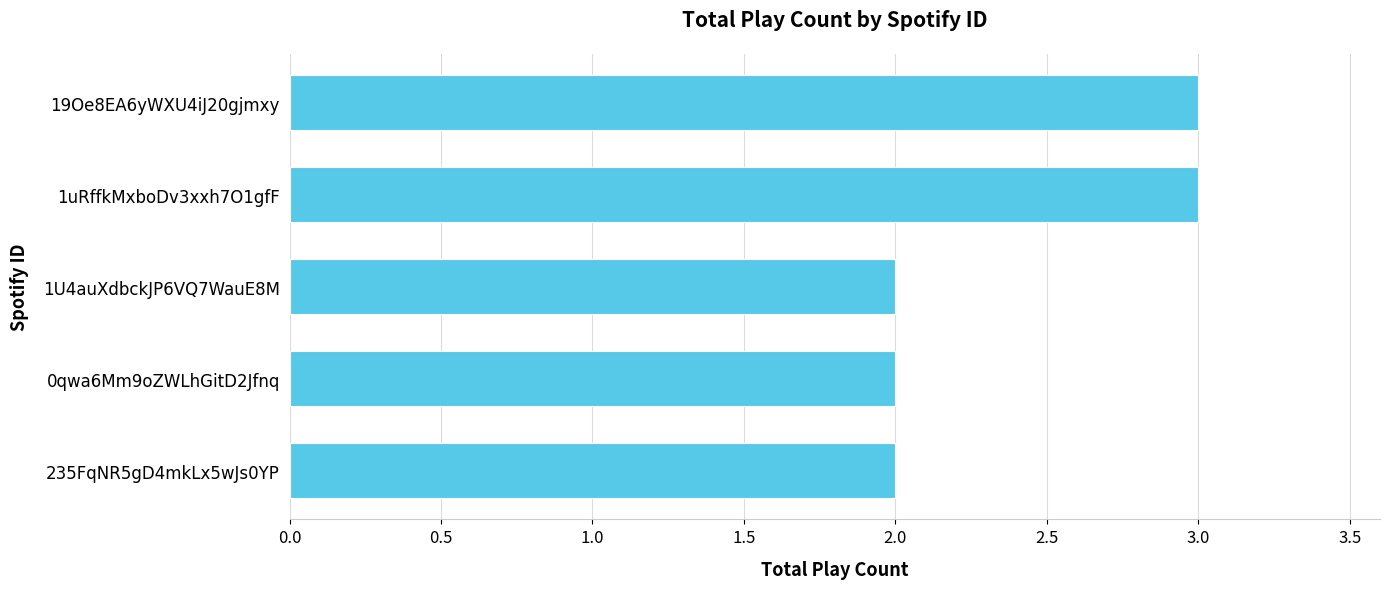

What is the sum of all values?

12